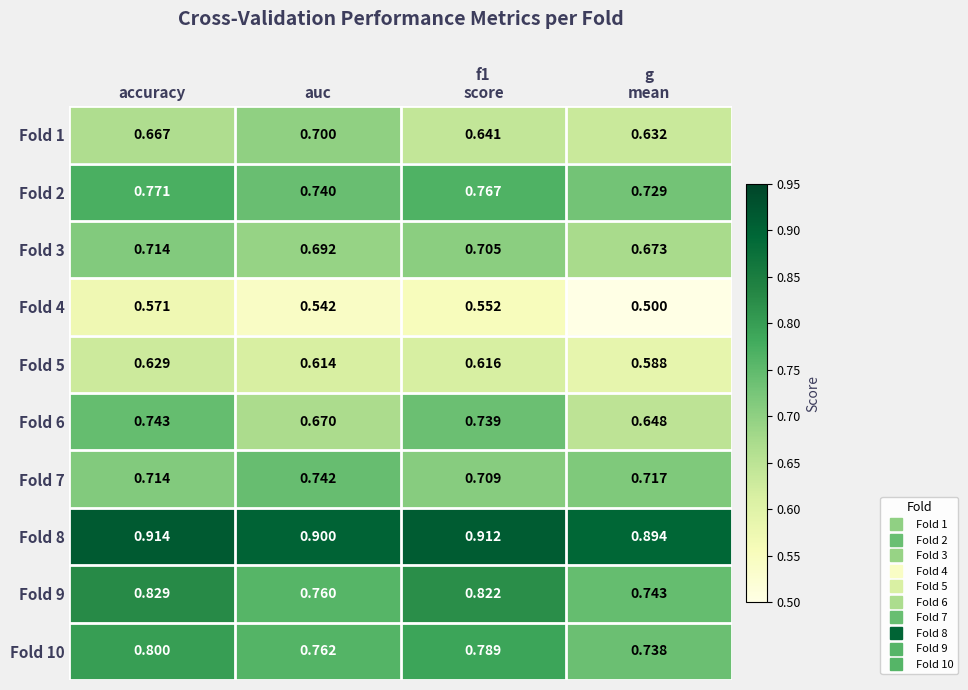

At which category is the sum across all series the highest?

accuracy